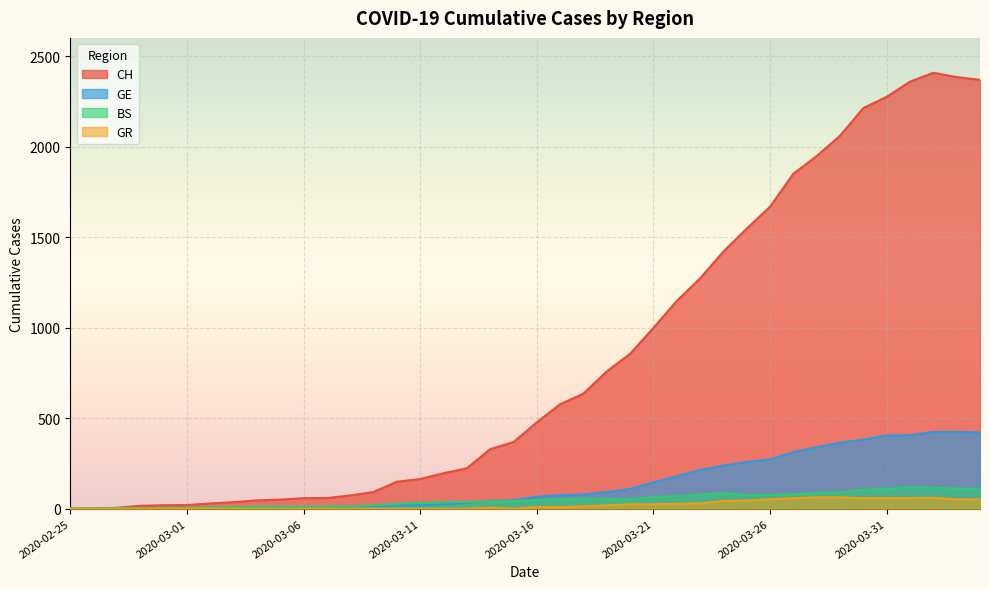

Does the chart display data point markers on the line(s)?

No